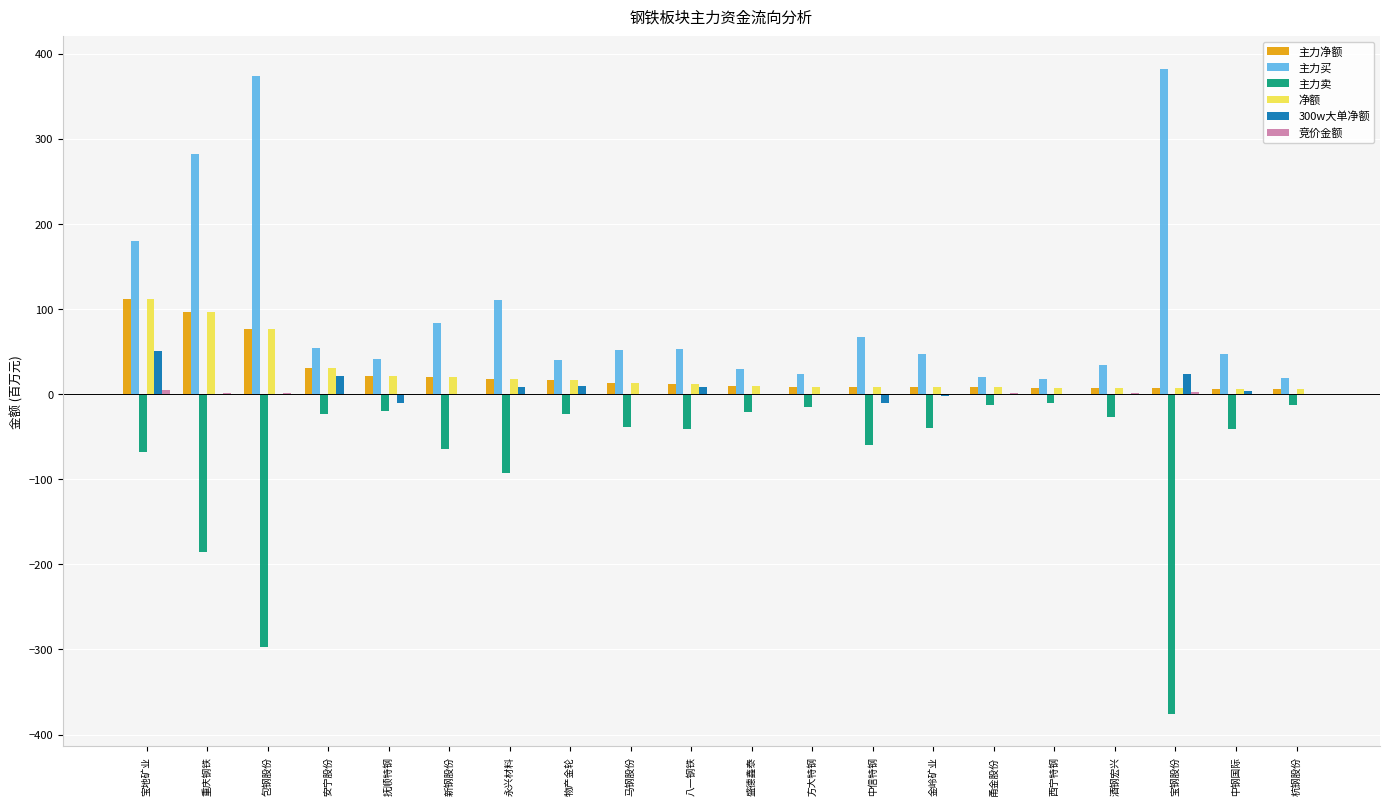

Are the bars grouped side by side (vs. stacked)?

Yes